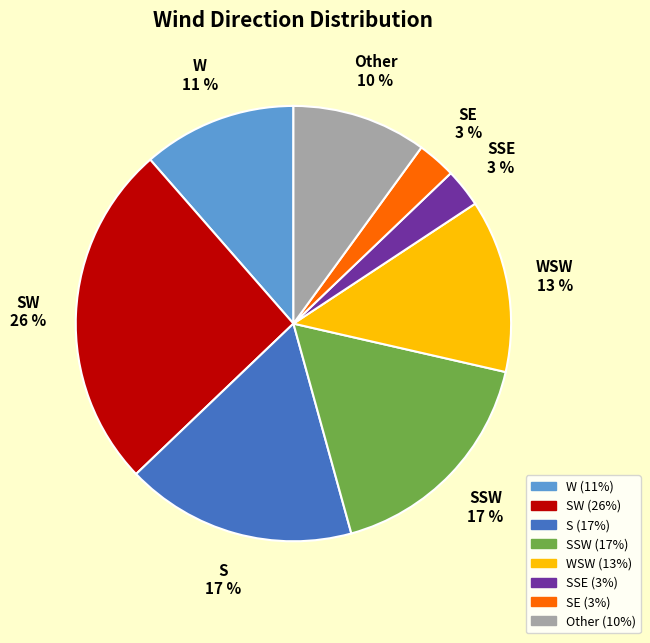

Do SW and SE together represent more than half of the pie?

No